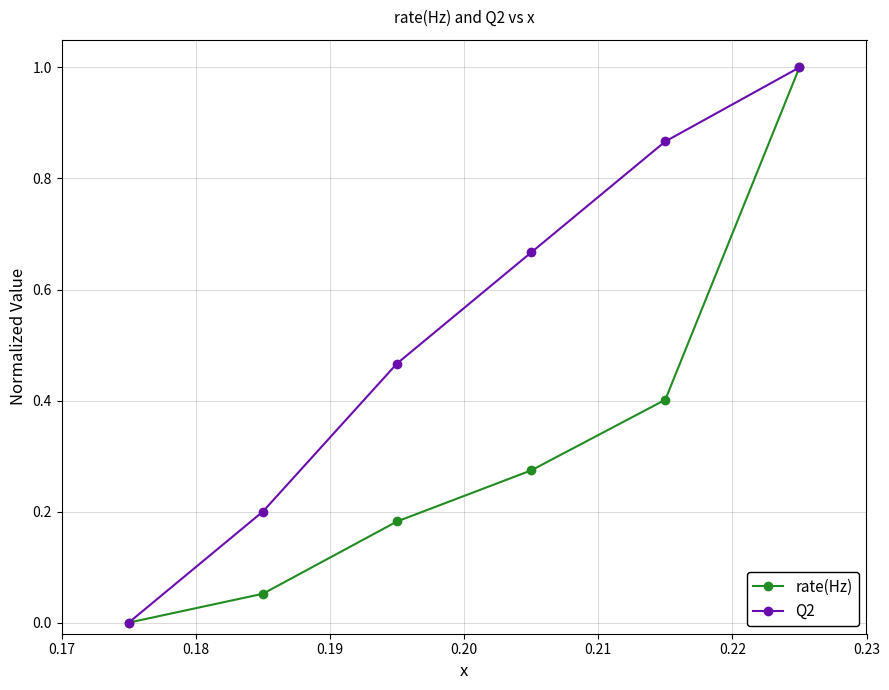

How many distinct data groups are displayed?

2